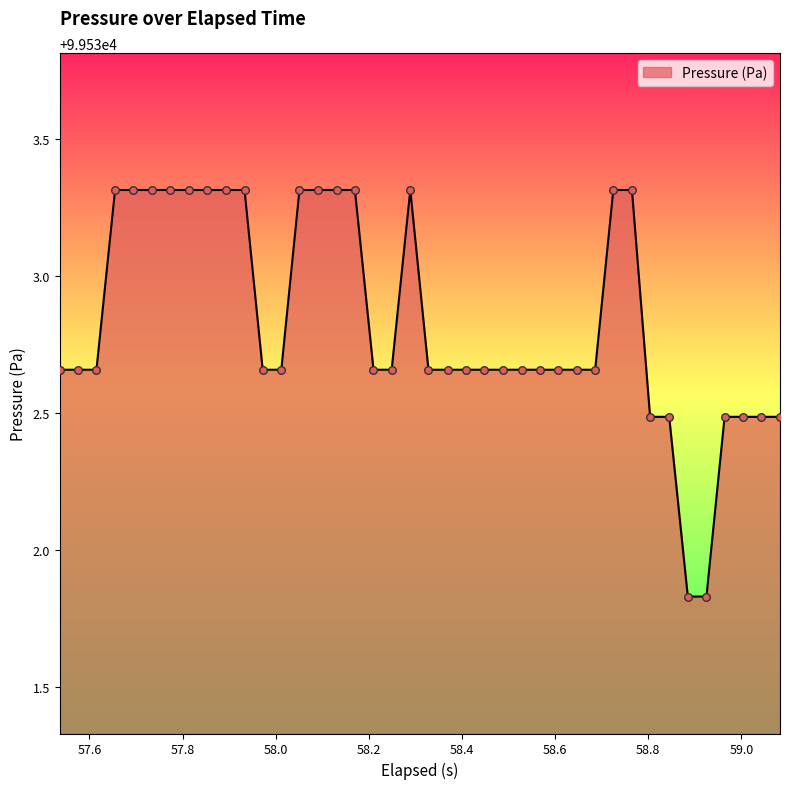

What is the difference between the maximum and minimum values?

1.5